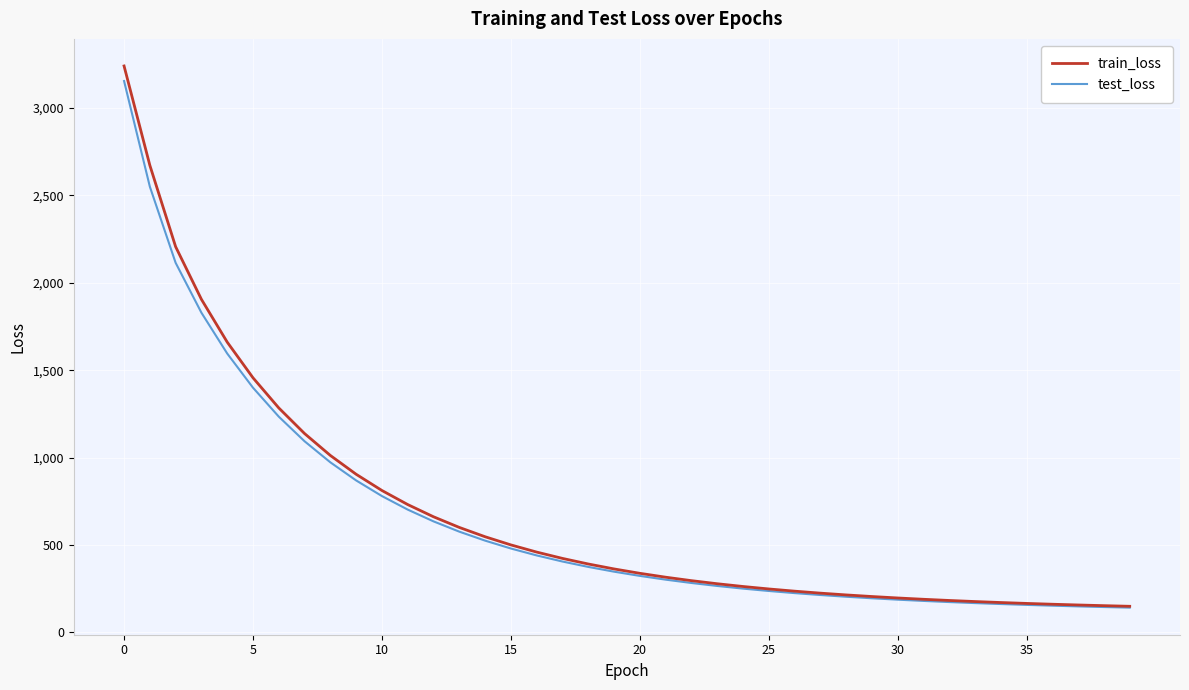

What is the maximum value shown in the chart?

3239.6